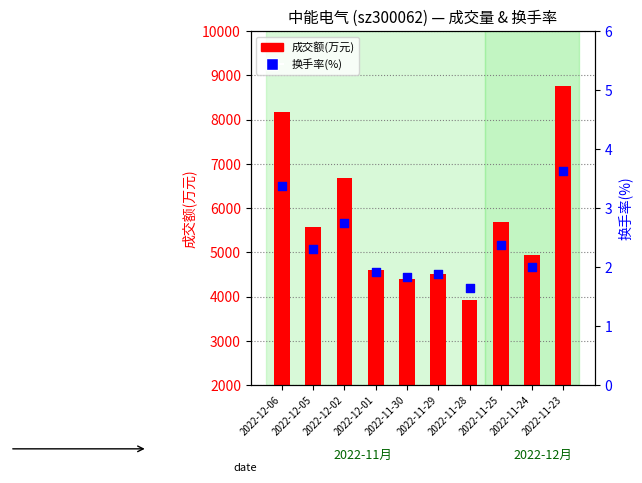

What is the total value across all series at 2022-12-02?

6672.8